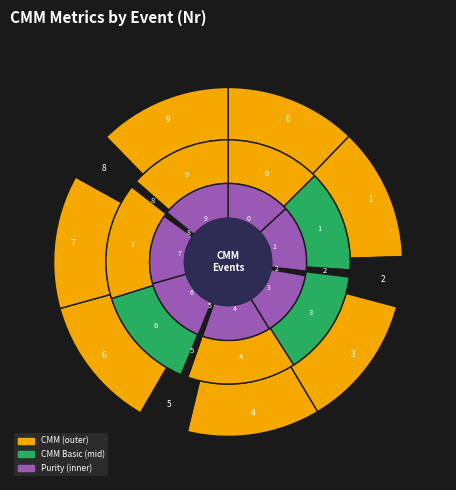

Is there a majority slice in this chart?

No